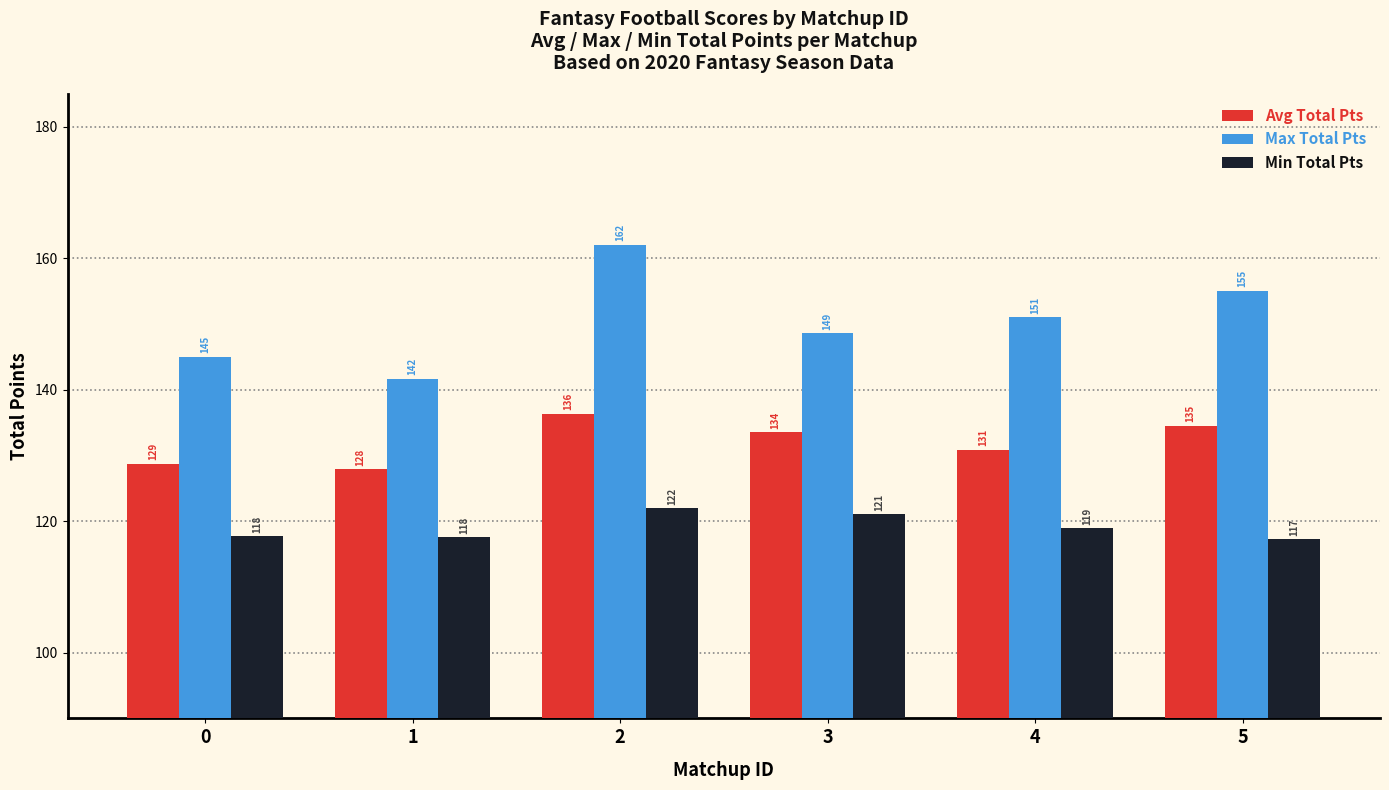

Which series has the widest spread of values?

Max Total Pts